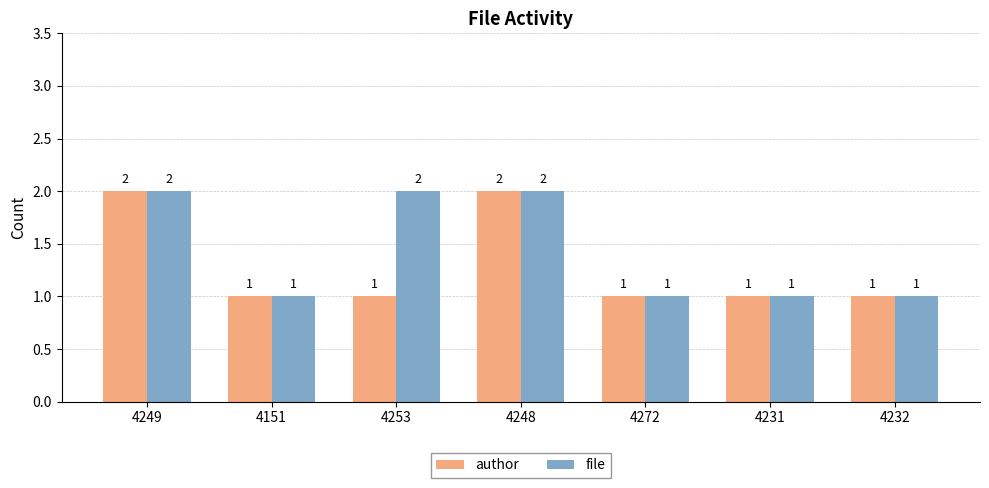

Reading left to right, list all the values displayed in this chart.

author: 4249=2	4151=1	4253=1	4248=2	4272=1	4231=1	4232=1
file: 4249=2	4151=1	4253=2	4248=2	4272=1	4231=1	4232=1